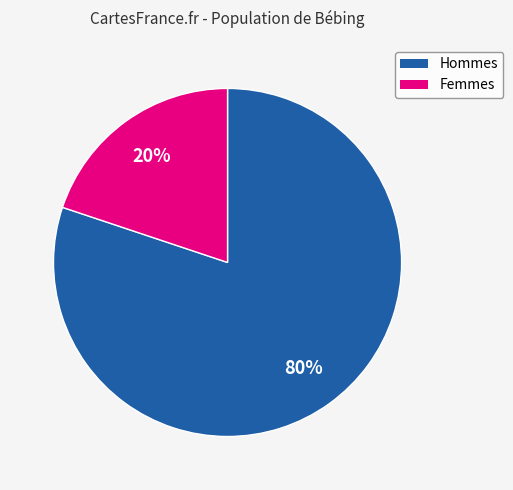

What is the ratio of the value at Hommes to the value at Femmes?

4.0